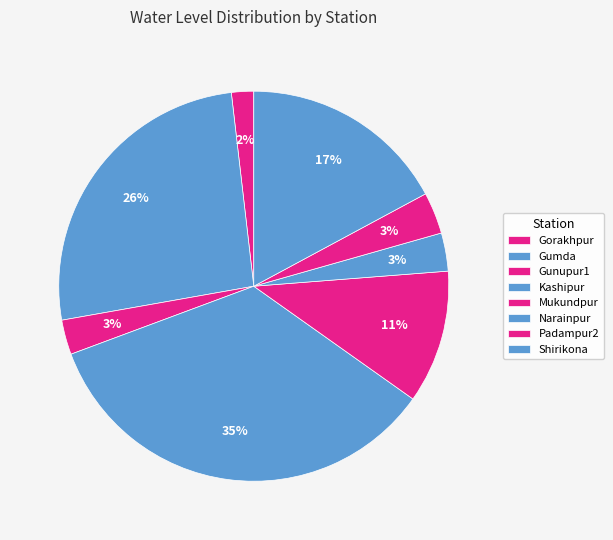

What is the total percentage of Gorakhpur and Gunupur1?

4.7%